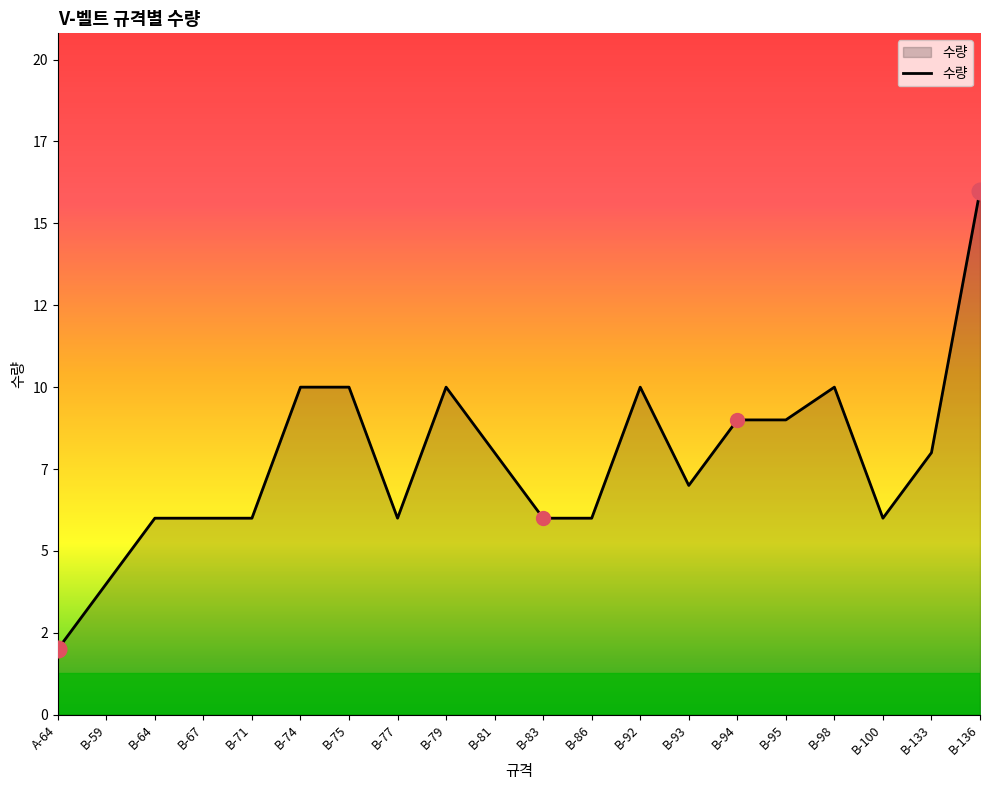

Which category has the lowest value across all series?

A-64